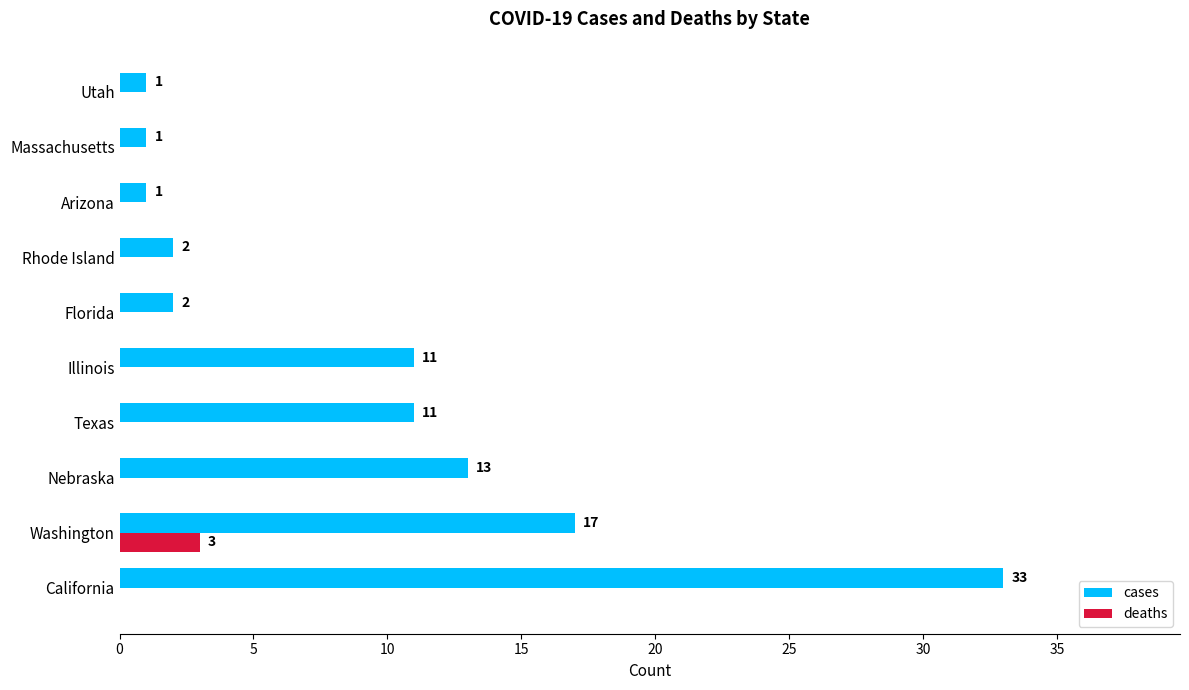

Which category has the highest value in the deaths series?

Washington